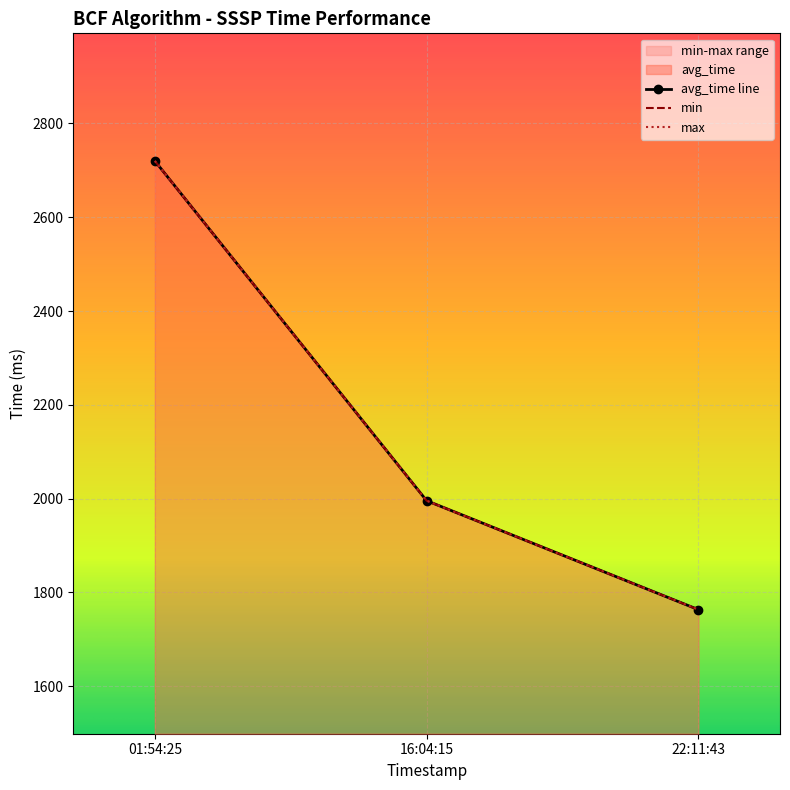

True or false: min has a value of 815.5 at 01:54:25.

False